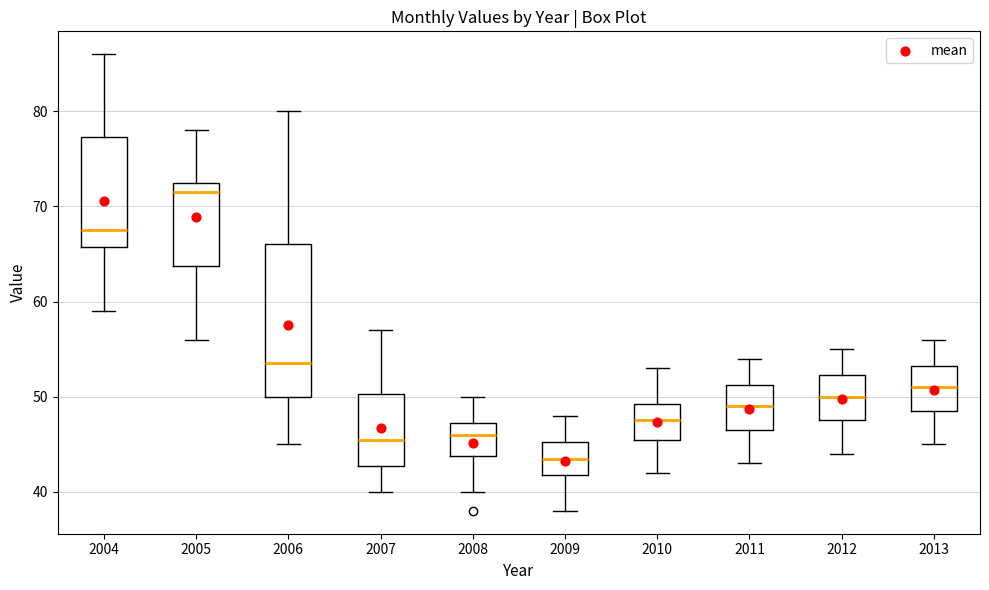

Comparing the boxes themselves (not the whiskers), which one is the tallest?

2006